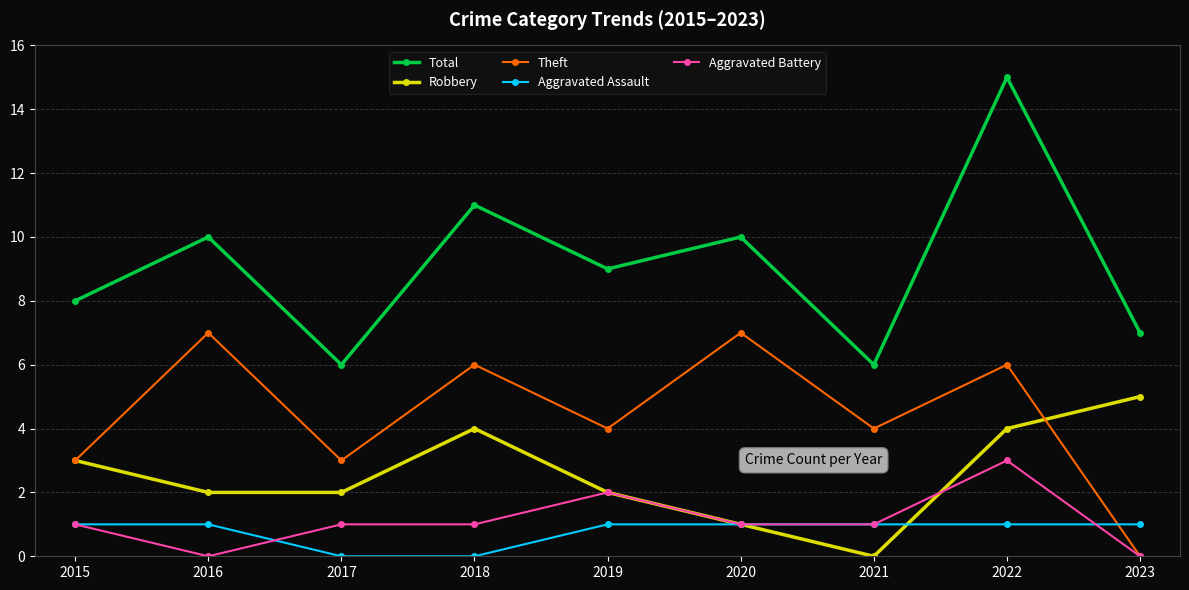

How many lines are shown in the chart?

5